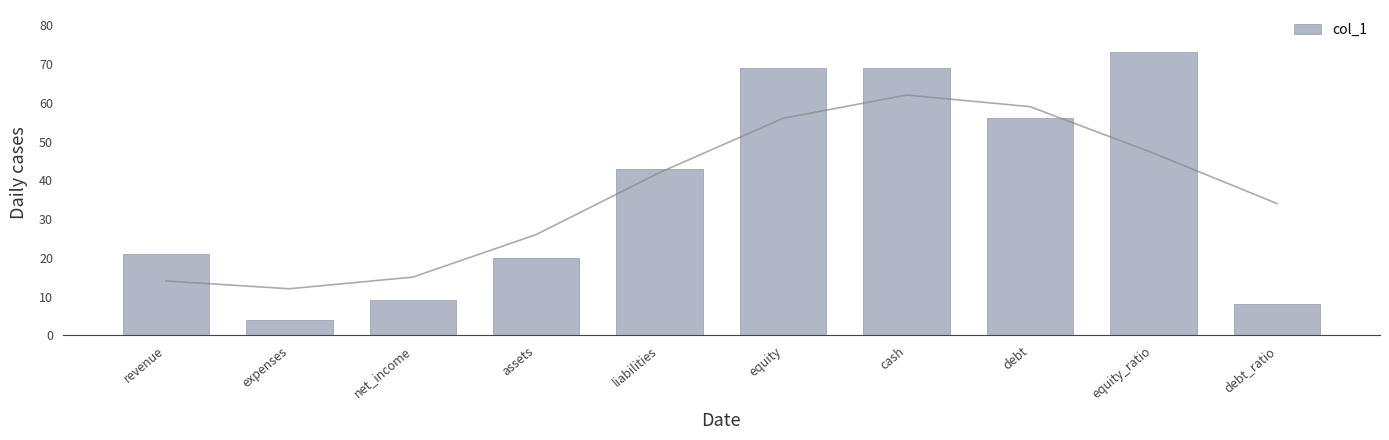

What is the change in value from net_income to cash?

+60